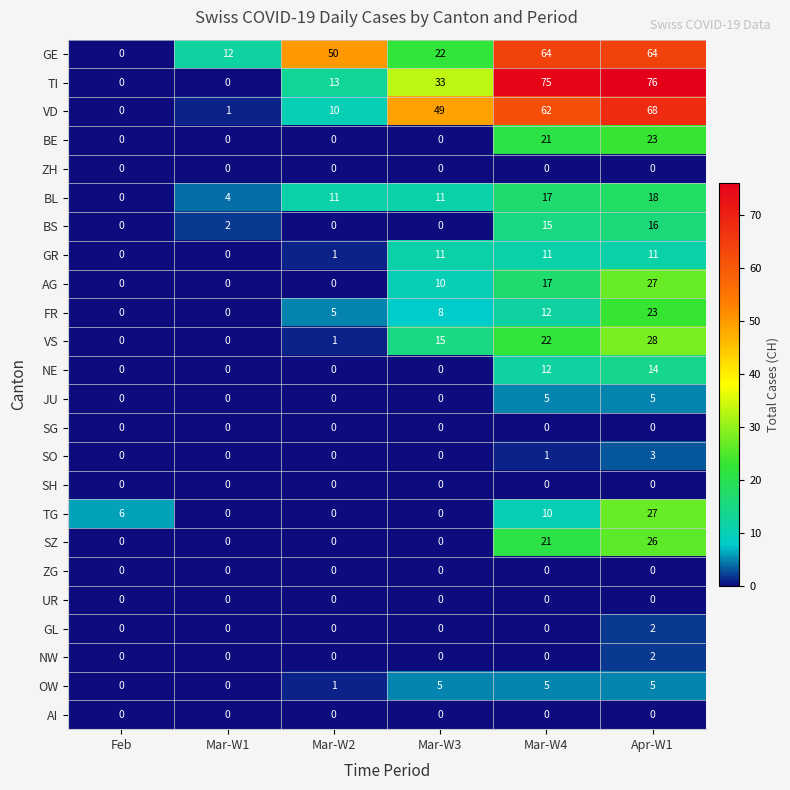

What is the total value across all series at Apr-W1?

438